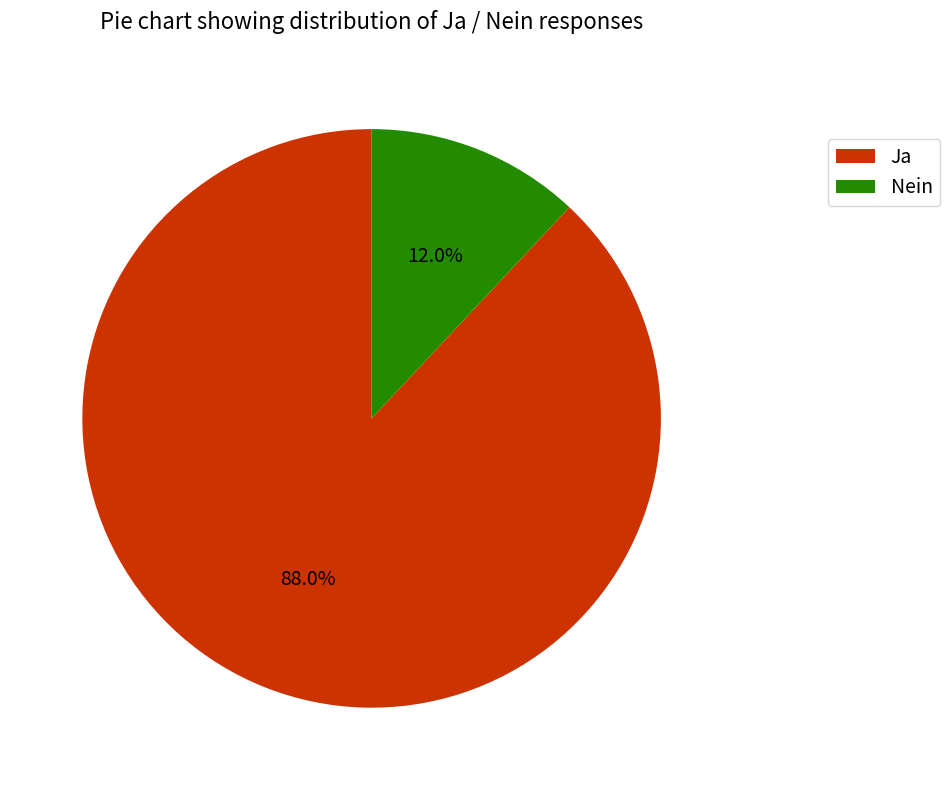

To the nearest percent, what percentage of the pie is Nein?

12%